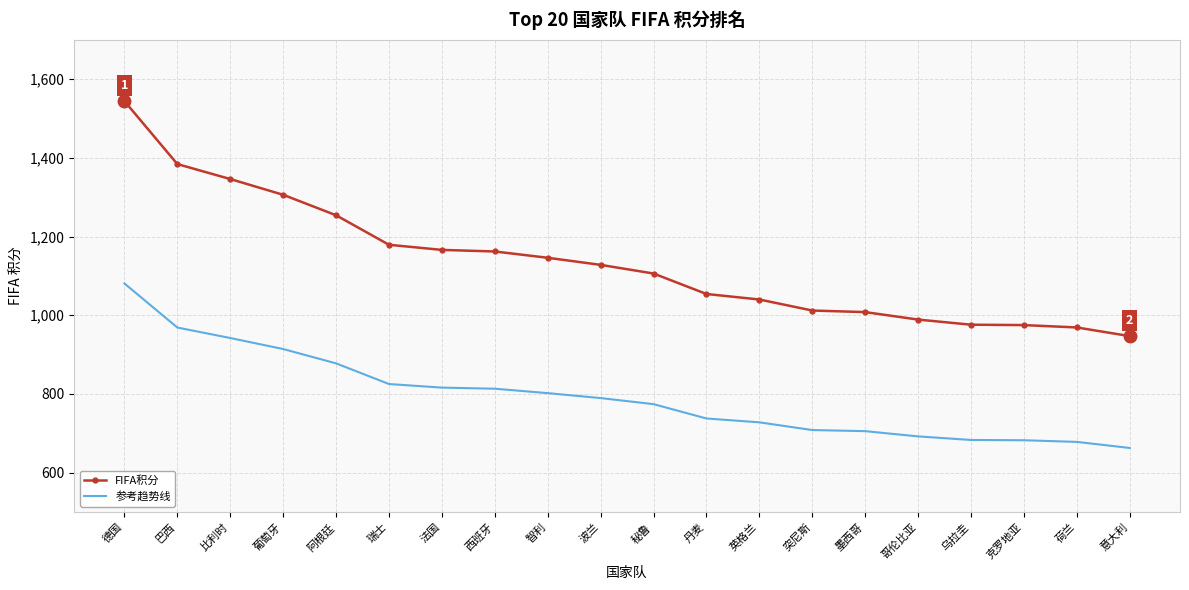

What is the difference between the maximum and minimum values in the 参考趋势线 series?

417.9